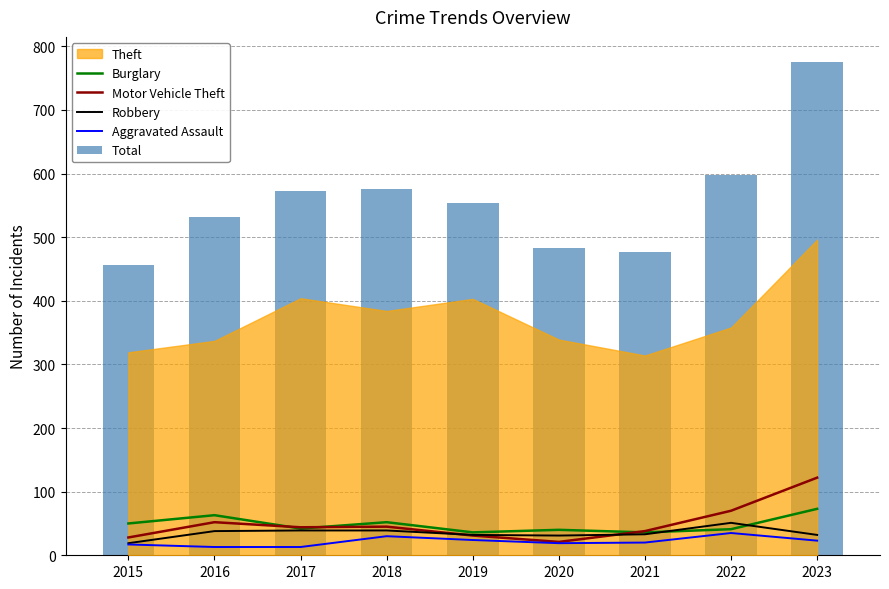

What is the difference between the second highest and second lowest values in the Aggravated Assault series?

17